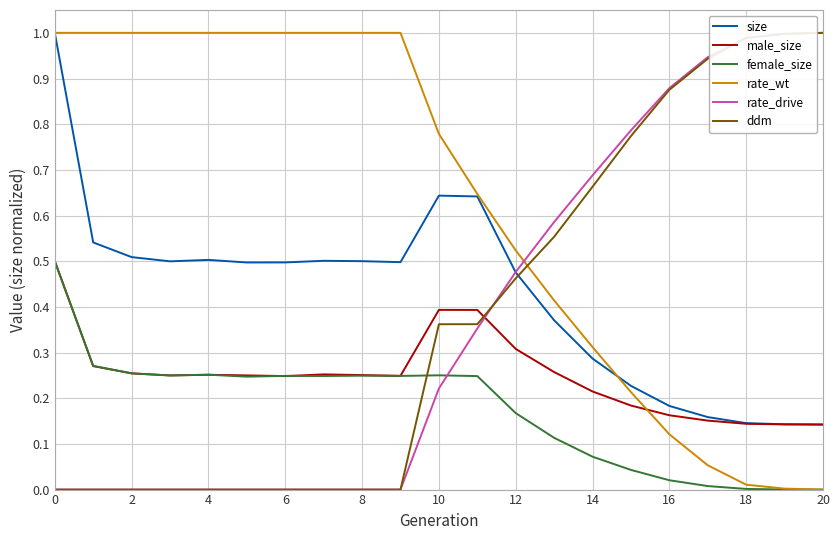

Which series has the largest total across all categories?

rate_wt